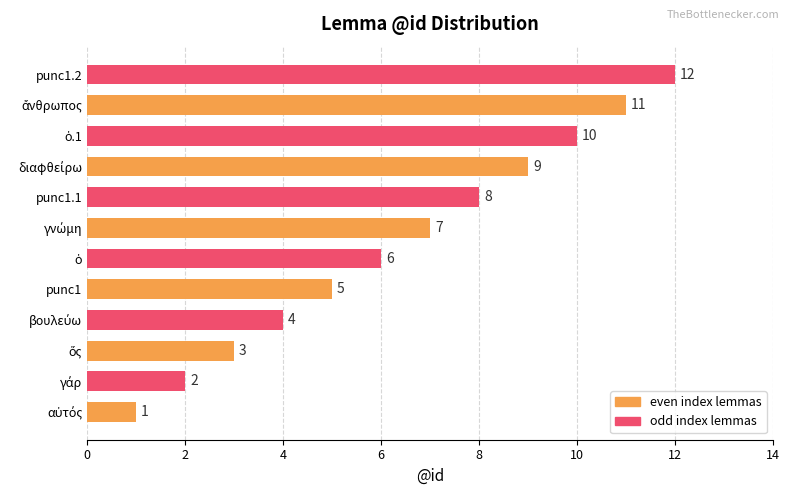

Is it true that the value at punc1.1 is 12?

False